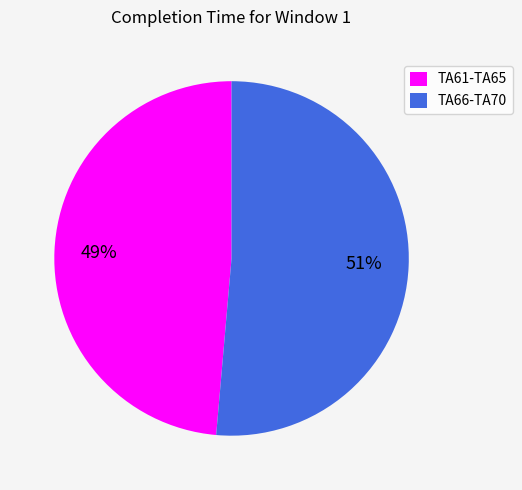

True or false: TA66-TA70 accounts for 51% of the total.

True